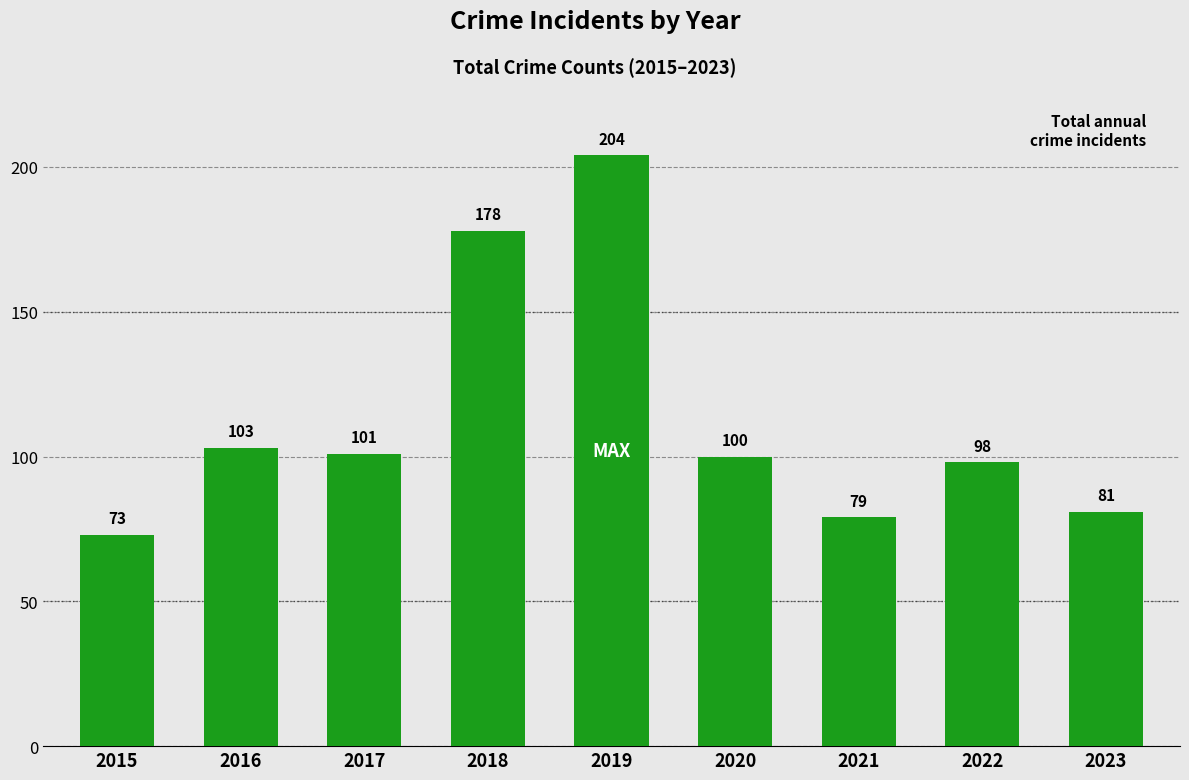

List the labels in order of value, smallest first.

2015, 2021, 2023, 2022, 2020, 2017, 2016, 2018, 2019